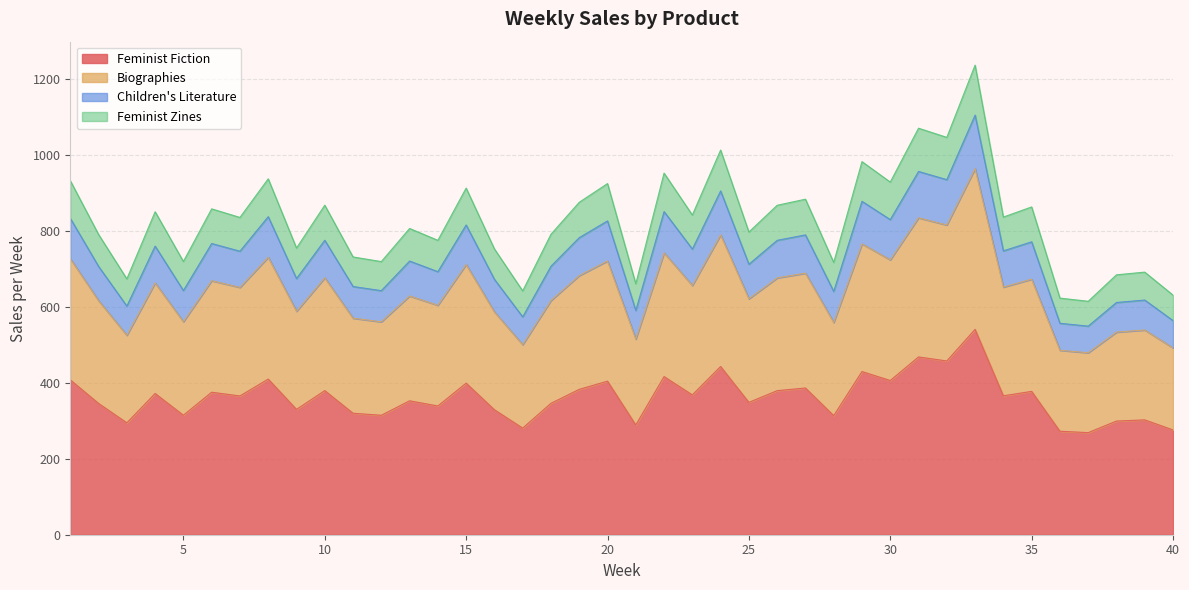

What is the total value across all series at 15?

911.9